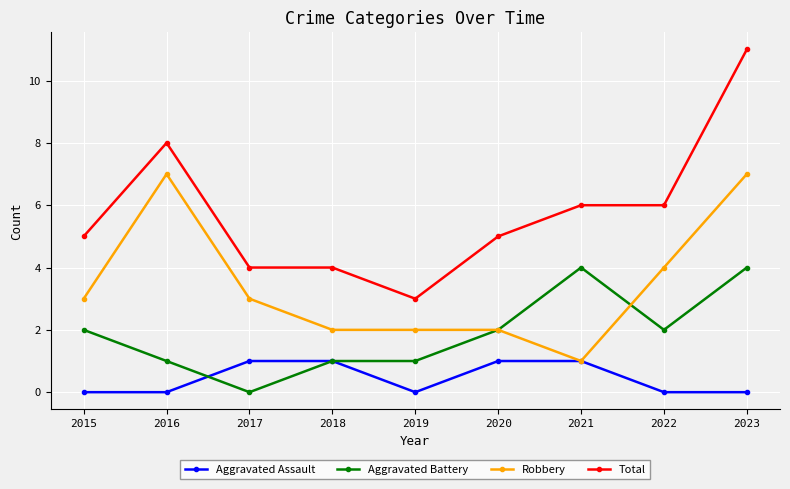

Reading left to right, list all the values displayed in this chart.

Aggravated Assault: 2015=0	2016=0	2017=1	2018=1	2019=0	2020=1	2021=1	2022=0	2023=0
Aggravated Battery: 2015=2	2016=1	2017=0	2018=1	2019=1	2020=2	2021=4	2022=2	2023=4
Robbery: 2015=3	2016=7	2017=3	2018=2	2019=2	2020=2	2021=1	2022=4	2023=7
Total: 2015=5	2016=8	2017=4	2018=4	2019=3	2020=5	2021=6	2022=6	2023=11